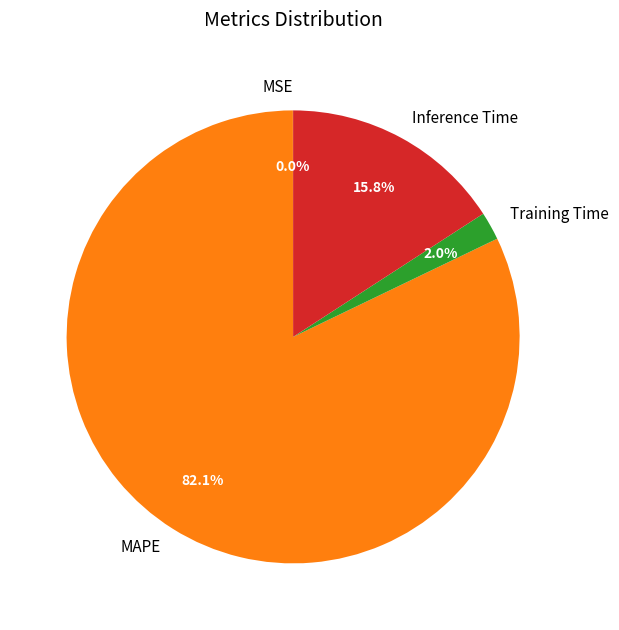

What percentage is NOT represented by Inference Time?

84.2%